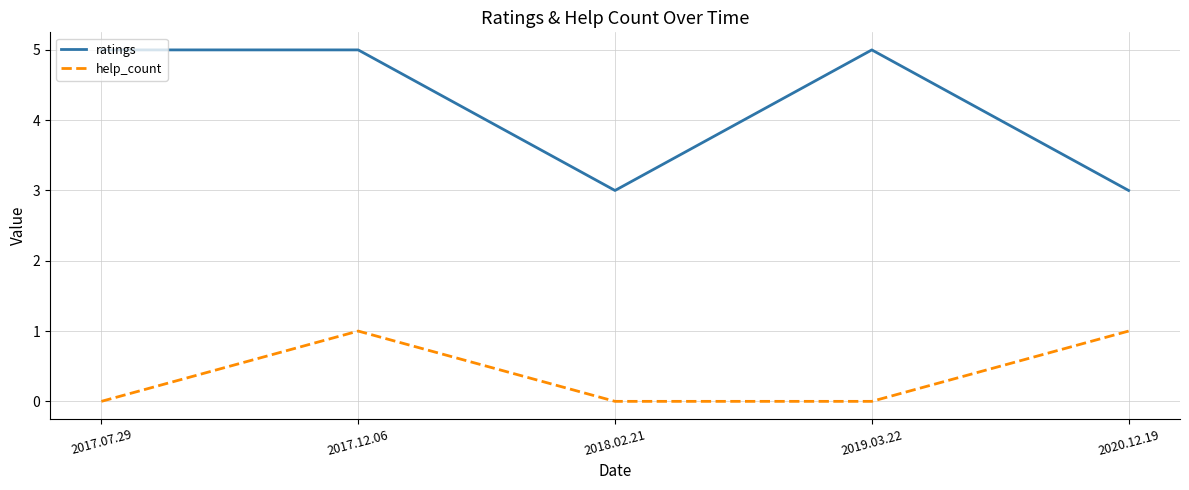

Reading left to right, what are all the values shown in this chart?

ratings: 2017.07.29=5	2017.12.06=5	2018.02.21=3	2019.03.22=5	2020.12.19=3
help_count: 2017.07.29=0	2017.12.06=1	2018.02.21=0	2019.03.22=0	2020.12.19=1